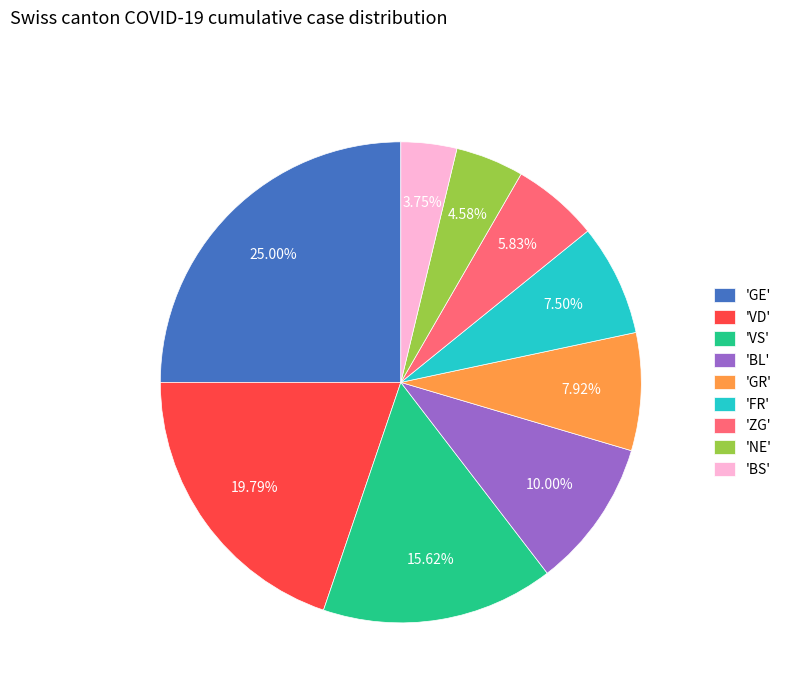

Approximately how many times larger is the value at 'BS' compared to 'GR'?

0.5